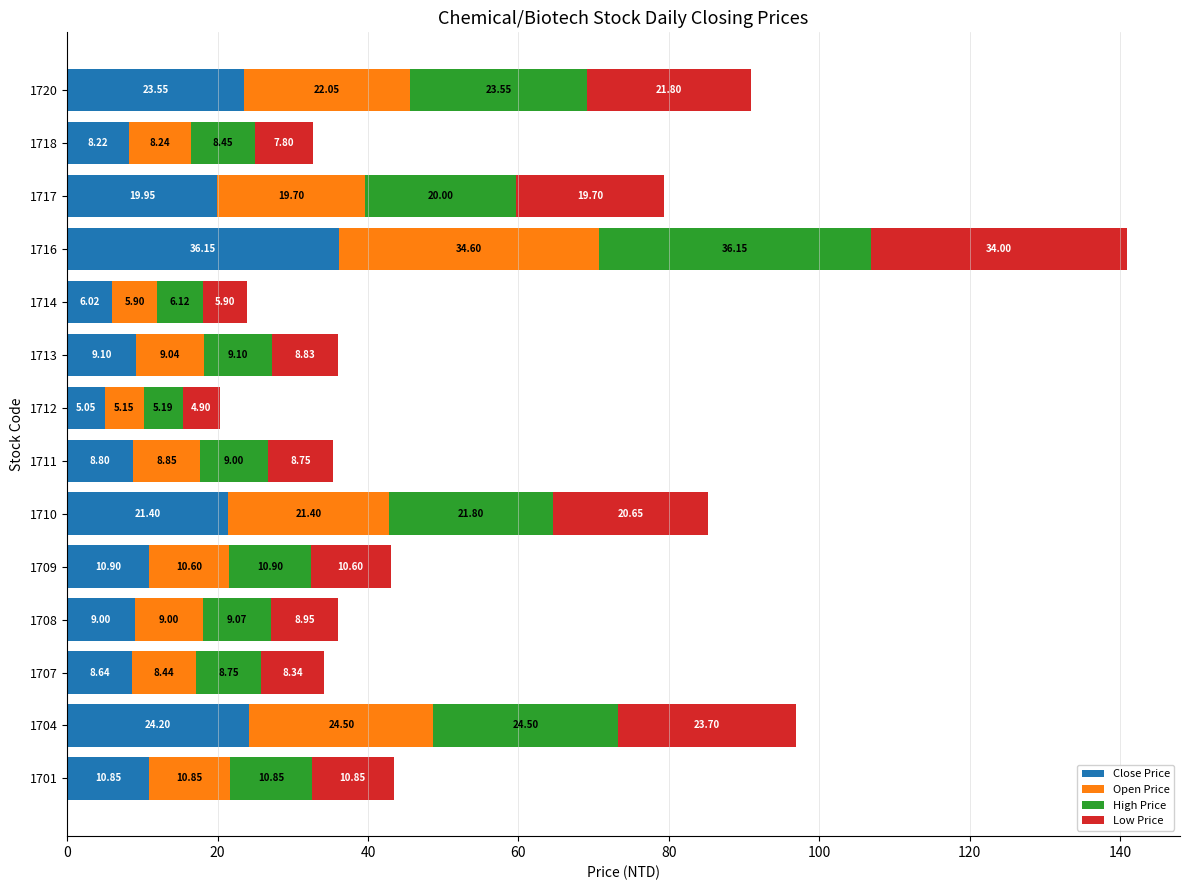

What is the total value across all series at 1712?

20.3